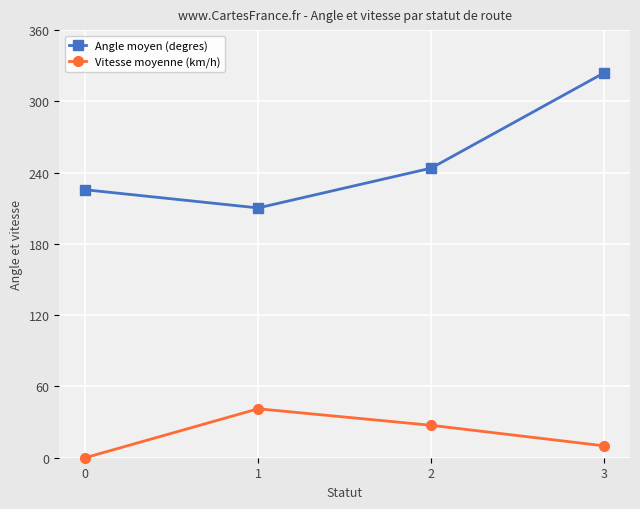

Is this an area chart (filled region under the line)?

No